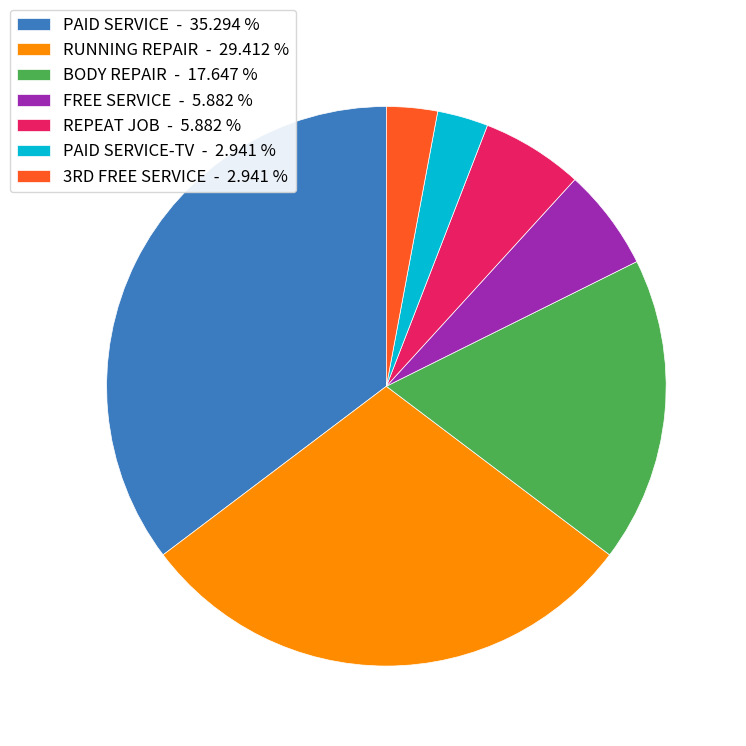

Approximately how many times larger is the value at PAID SERVICE - 35.294 % compared to FREE SERVICE - 5.882 %?

6.0